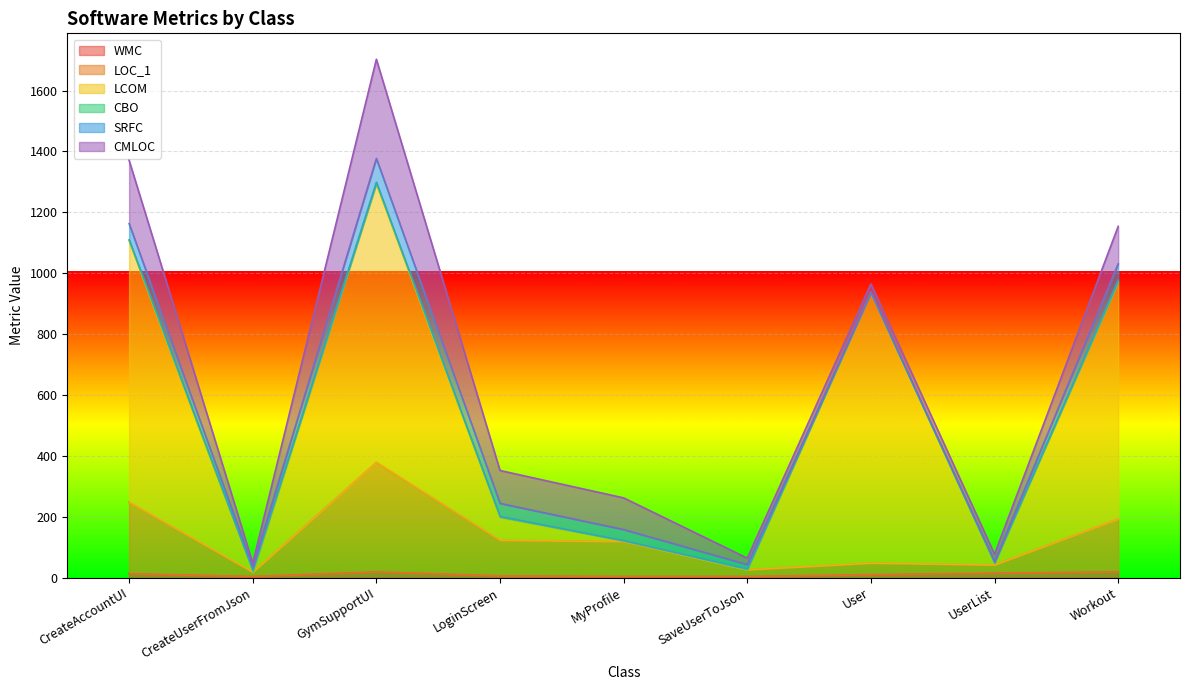

Between GymSupportUI and Workout, which series saw the biggest shift?

LCOM